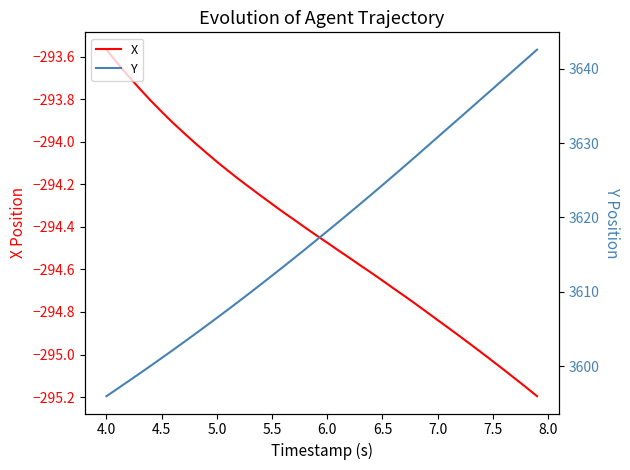

What is the minimum value shown in the chart?

-295.2